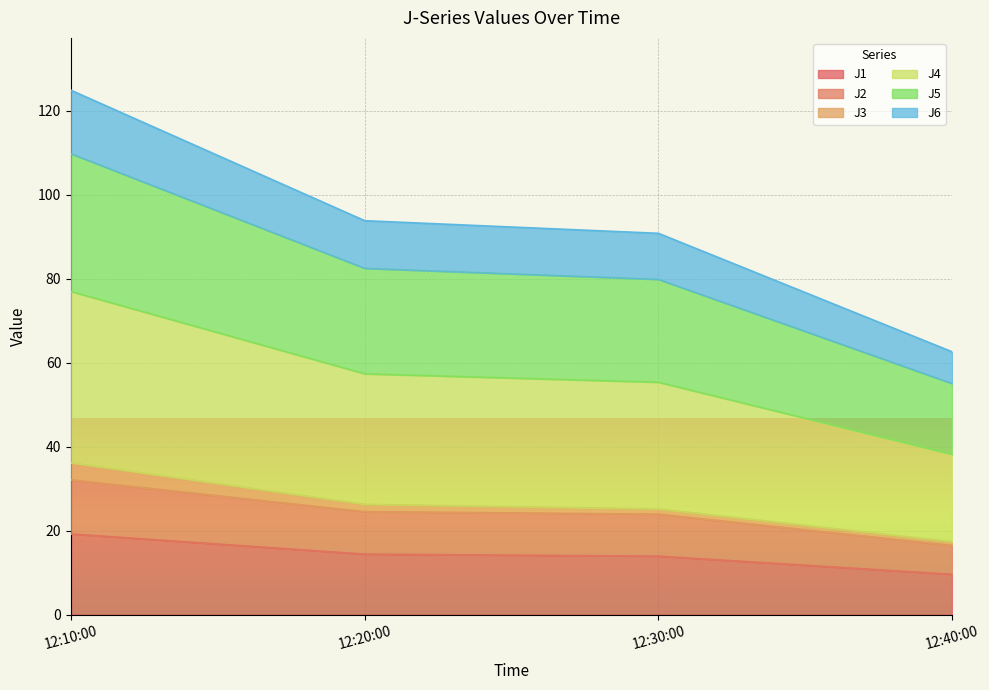

At which category is the sum across all series the highest?

12:10:00